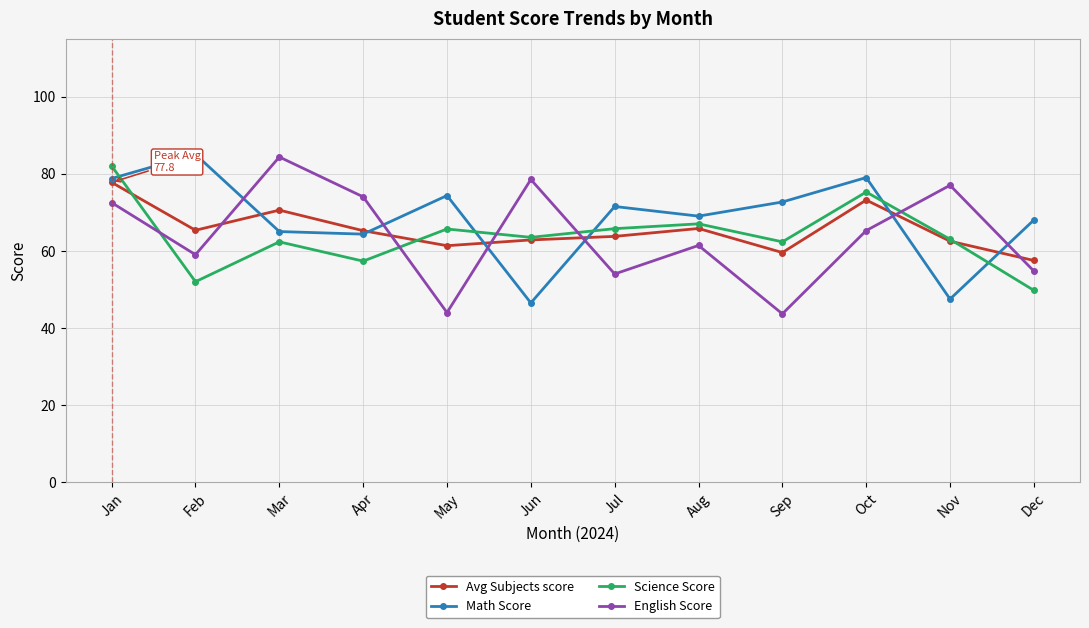

What is the minimum value for Math Score?

46.5